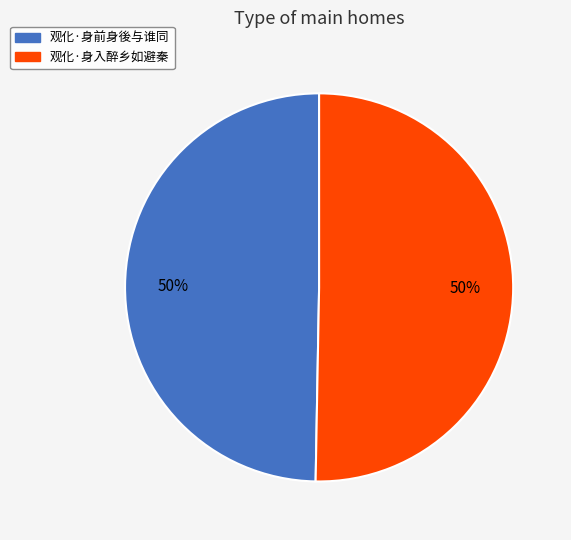

To the nearest percent, what percentage of the pie is 观化·身前身後与谁同?

50%